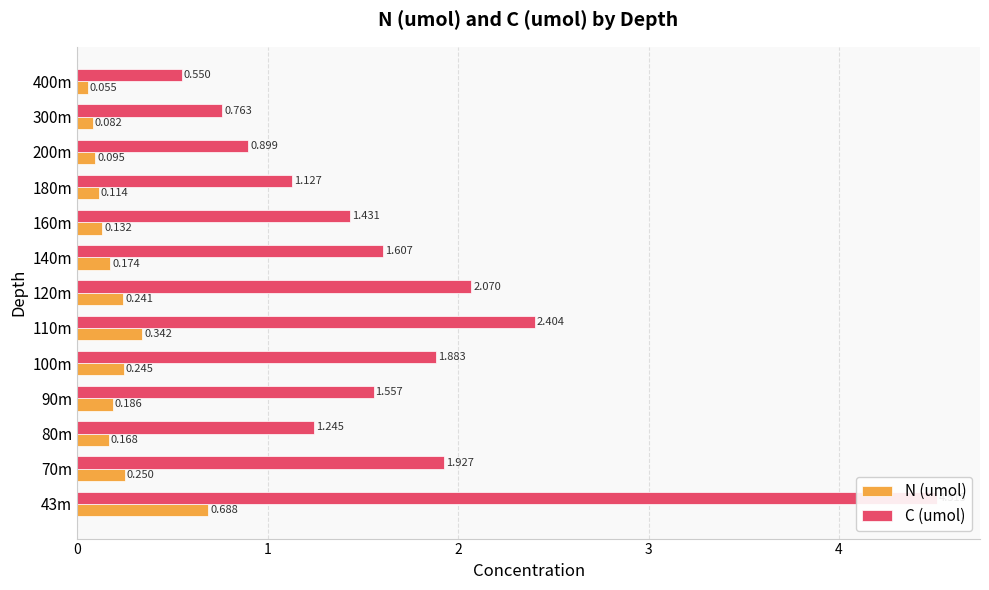

How many values in the C (umol) series exceed 1?

10